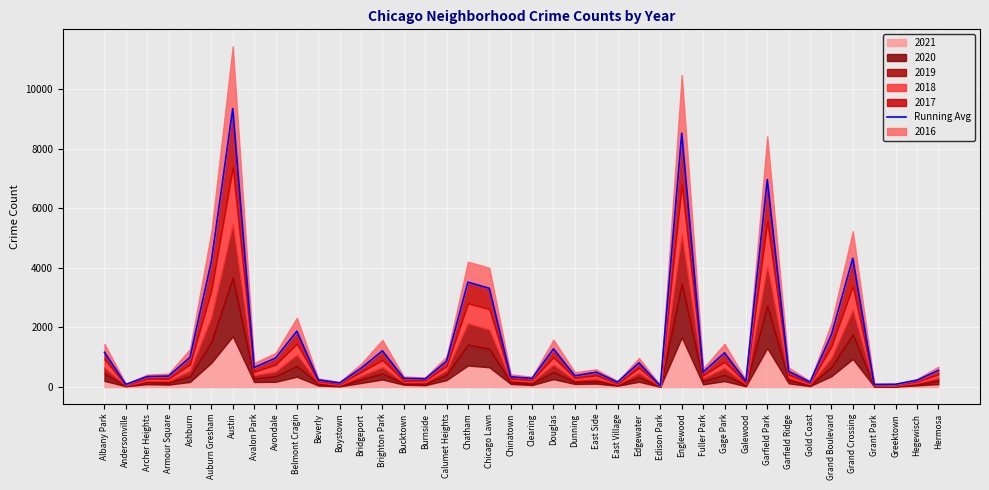

How many values exceed 556?

19